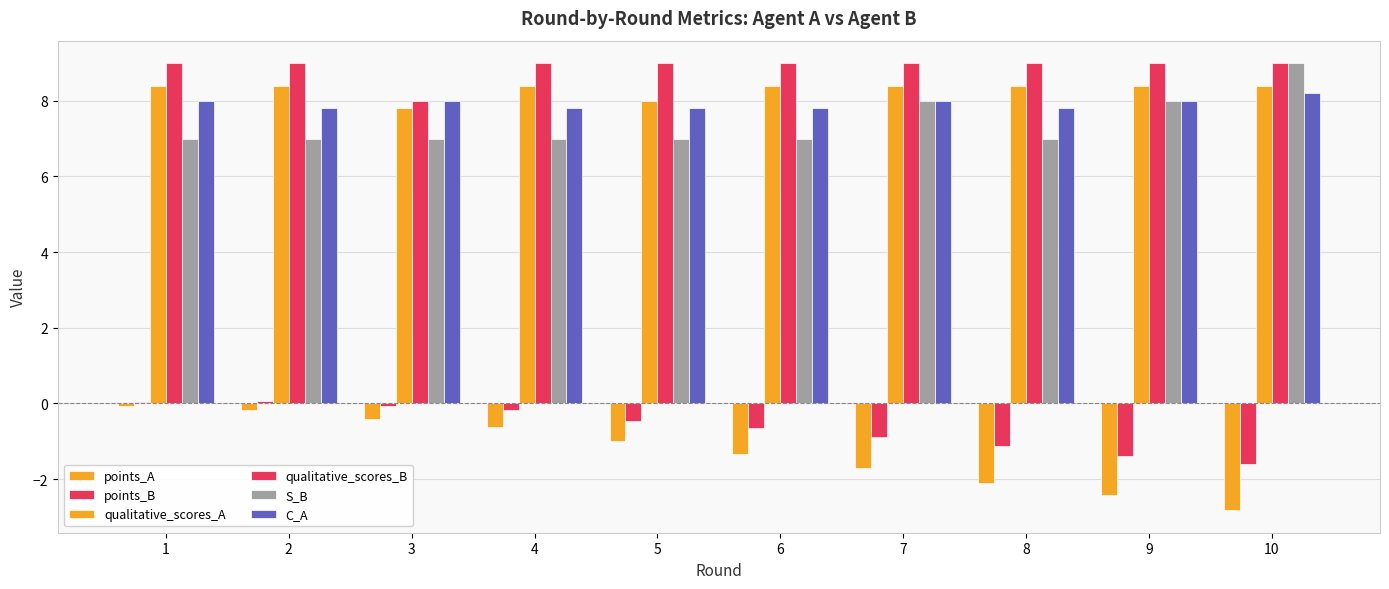

Count the number of data series in this chart.

6